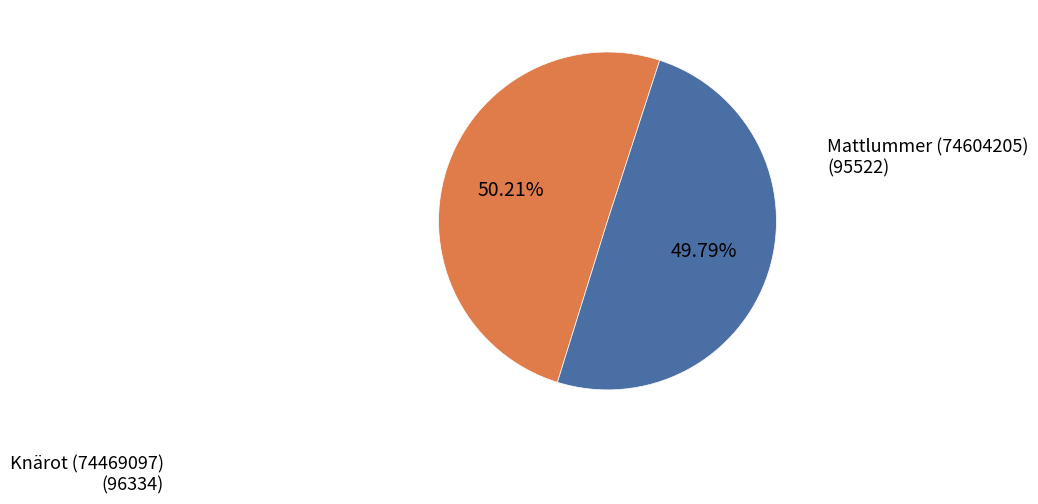

Is there a majority slice in this chart?

Yes